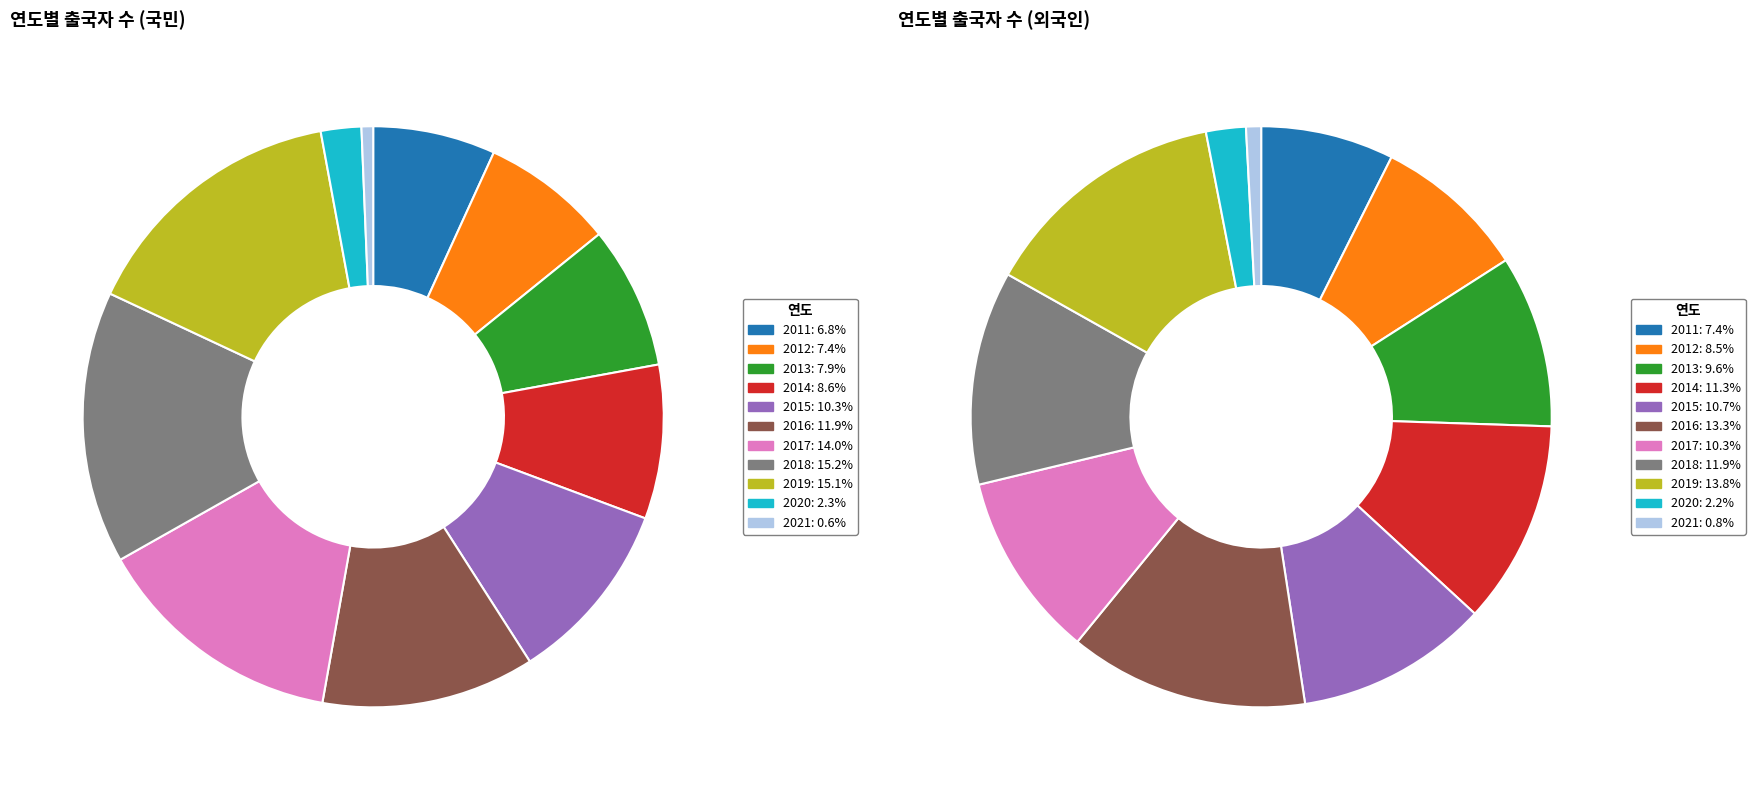

Which slice is the smallest?

2021